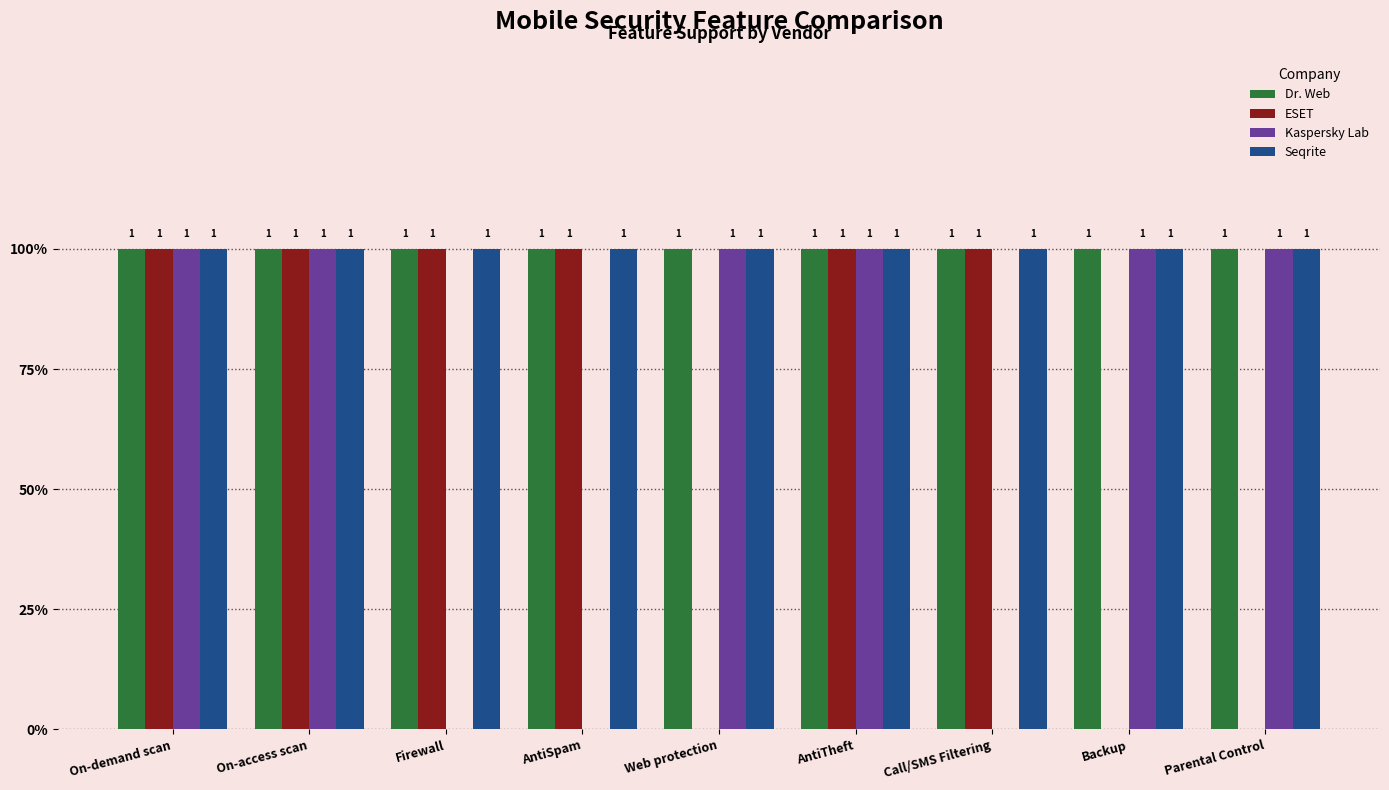

Does the chart contain stacked bars?

No